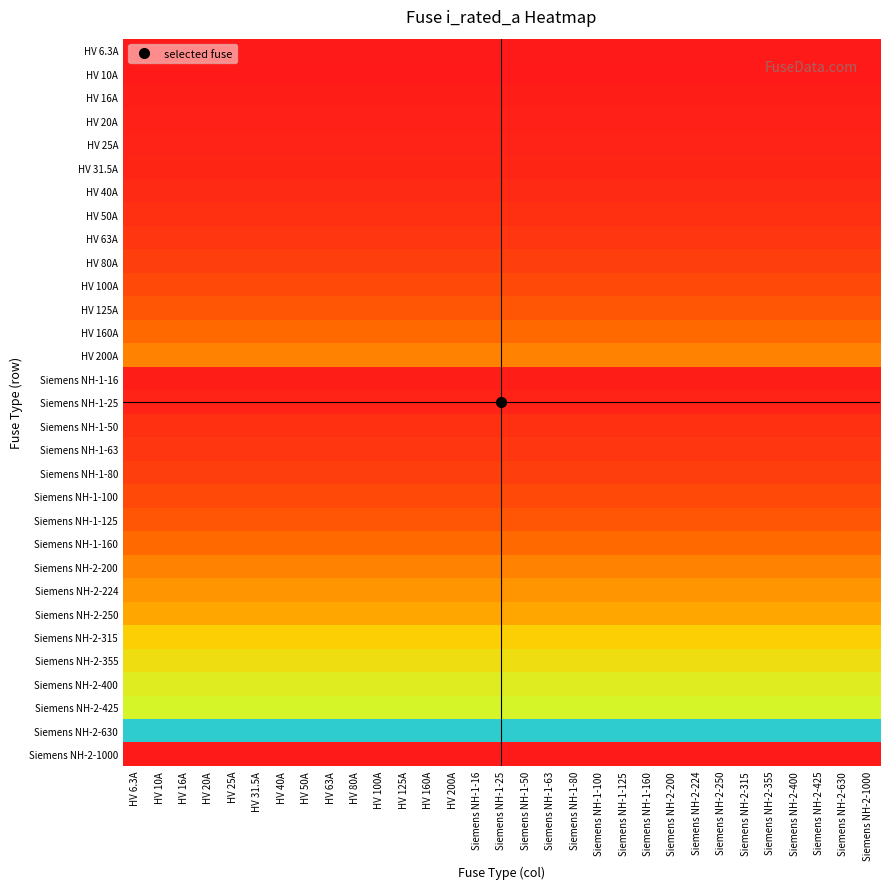

Reading left to right, transcribe all the data shown in this chart.

HV 6.3A: HV 6.3A=6.3	HV 10A=6.3	HV 16A=6.3	HV 20A=6.3	HV 25A=6.3	HV 31.5A=6.3	HV 40A=6.3	HV 50A=6.3	HV 63A=6.3	HV 80A=6.3	HV 100A=6.3	HV 125A=6.3	HV 160A=6.3	HV 200A=6.3	Siemens NH-1-16=6.3	Siemens NH-1-25=6.3	Siemens NH-1-50=6.3	Siemens NH-1-63=6.3	Siemens NH-1-80=6.3	Siemens NH-1-100=6.3	Siemens NH-1-125=6.3	Siemens NH-1-160=6.3	Siemens NH-2-200=6.3	Siemens NH-2-224=6.3	Siemens NH-2-250=6.3	Siemens NH-2-315=6.3	Siemens NH-2-355=6.3	Siemens NH-2-400=6.3	Siemens NH-2-425=6.3	Siemens NH-2-630=6.3	Siemens NH-2-1000=6.3
HV 10A: HV 6.3A=10.0	HV 10A=10.0	HV 16A=10.0	HV 20A=10.0	HV 25A=10.0	HV 31.5A=10.0	HV 40A=10.0	HV 50A=10.0	HV 63A=10.0	HV 80A=10.0	HV 100A=10.0	HV 125A=10.0	HV 160A=10.0	HV 200A=10.0	Siemens NH-1-16=10.0	Siemens NH-1-25=10.0	Siemens NH-1-50=10.0	Siemens NH-1-63=10.0	Siemens NH-1-80=10.0	Siemens NH-1-100=10.0	Siemens NH-1-125=10.0	Siemens NH-1-160=10.0	Siemens NH-2-200=10.0	Siemens NH-2-224=10.0	Siemens NH-2-250=10.0	Siemens NH-2-315=10.0	Siemens NH-2-355=10.0	Siemens NH-2-400=10.0	Siemens NH-2-425=10.0	Siemens NH-2-630=10.0	Siemens NH-2-1000=10.0
HV 16A: HV 6.3A=16.0	HV 10A=16.0	HV 16A=16.0	HV 20A=16.0	HV 25A=16.0	HV 31.5A=16.0	HV 40A=16.0	HV 50A=16.0	HV 63A=16.0	HV 80A=16.0	HV 100A=16.0	HV 125A=16.0	HV 160A=16.0	HV 200A=16.0	Siemens NH-1-16=16.0	Siemens NH-1-25=16.0	Siemens NH-1-50=16.0	Siemens NH-1-63=16.0	Siemens NH-1-80=16.0	Siemens NH-1-100=16.0	Siemens NH-1-125=16.0	Siemens NH-1-160=16.0	Siemens NH-2-200=16.0	Siemens NH-2-224=16.0	Siemens NH-2-250=16.0	Siemens NH-2-315=16.0	Siemens NH-2-355=16.0	Siemens NH-2-400=16.0	Siemens NH-2-425=16.0	Siemens NH-2-630=16.0	Siemens NH-2-1000=16.0
HV 20A: HV 6.3A=20.0	HV 10A=20.0	HV 16A=20.0	HV 20A=20.0	HV 25A=20.0	HV 31.5A=20.0	HV 40A=20.0	HV 50A=20.0	HV 63A=20.0	HV 80A=20.0	HV 100A=20.0	HV 125A=20.0	HV 160A=20.0	HV 200A=20.0	Siemens NH-1-16=20.0	Siemens NH-1-25=20.0	Siemens NH-1-50=20.0	Siemens NH-1-63=20.0	Siemens NH-1-80=20.0	Siemens NH-1-100=20.0	Siemens NH-1-125=20.0	Siemens NH-1-160=20.0	Siemens NH-2-200=20.0	Siemens NH-2-224=20.0	Siemens NH-2-250=20.0	Siemens NH-2-315=20.0	Siemens NH-2-355=20.0	Siemens NH-2-400=20.0	Siemens NH-2-425=20.0	Siemens NH-2-630=20.0	Siemens NH-2-1000=20.0
HV 25A: HV 6.3A=25.0	HV 10A=25.0	HV 16A=25.0	HV 20A=25.0	HV 25A=25.0	HV 31.5A=25.0	HV 40A=25.0	HV 50A=25.0	HV 63A=25.0	HV 80A=25.0	HV 100A=25.0	HV 125A=25.0	HV 160A=25.0	HV 200A=25.0	Siemens NH-1-16=25.0	Siemens NH-1-25=25.0	Siemens NH-1-50=25.0	Siemens NH-1-63=25.0	Siemens NH-1-80=25.0	Siemens NH-1-100=25.0	Siemens NH-1-125=25.0	Siemens NH-1-160=25.0	Siemens NH-2-200=25.0	Siemens NH-2-224=25.0	Siemens NH-2-250=25.0	Siemens NH-2-315=25.0	Siemens NH-2-355=25.0	Siemens NH-2-400=25.0	Siemens NH-2-425=25.0	Siemens NH-2-630=25.0	Siemens NH-2-1000=25.0
HV 31.5A: HV 6.3A=31.5	HV 10A=31.5	HV 16A=31.5	HV 20A=31.5	HV 25A=31.5	HV 31.5A=31.5	HV 40A=31.5	HV 50A=31.5	HV 63A=31.5	HV 80A=31.5	HV 100A=31.5	HV 125A=31.5	HV 160A=31.5	HV 200A=31.5	Siemens NH-1-16=31.5	Siemens NH-1-25=31.5	Siemens NH-1-50=31.5	Siemens NH-1-63=31.5	Siemens NH-1-80=31.5	Siemens NH-1-100=31.5	Siemens NH-1-125=31.5	Siemens NH-1-160=31.5	Siemens NH-2-200=31.5	Siemens NH-2-224=31.5	Siemens NH-2-250=31.5	Siemens NH-2-315=31.5	Siemens NH-2-355=31.5	Siemens NH-2-400=31.5	Siemens NH-2-425=31.5	Siemens NH-2-630=31.5	Siemens NH-2-1000=31.5
HV 40A: HV 6.3A=40.0	HV 10A=40.0	HV 16A=40.0	HV 20A=40.0	HV 25A=40.0	HV 31.5A=40.0	HV 40A=40.0	HV 50A=40.0	HV 63A=40.0	HV 80A=40.0	HV 100A=40.0	HV 125A=40.0	HV 160A=40.0	HV 200A=40.0	Siemens NH-1-16=40.0	Siemens NH-1-25=40.0	Siemens NH-1-50=40.0	Siemens NH-1-63=40.0	Siemens NH-1-80=40.0	Siemens NH-1-100=40.0	Siemens NH-1-125=40.0	Siemens NH-1-160=40.0	Siemens NH-2-200=40.0	Siemens NH-2-224=40.0	Siemens NH-2-250=40.0	Siemens NH-2-315=40.0	Siemens NH-2-355=40.0	Siemens NH-2-400=40.0	Siemens NH-2-425=40.0	Siemens NH-2-630=40.0	Siemens NH-2-1000=40.0
HV 50A: HV 6.3A=50.0	HV 10A=50.0	HV 16A=50.0	HV 20A=50.0	HV 25A=50.0	HV 31.5A=50.0	HV 40A=50.0	HV 50A=50.0	HV 63A=50.0	HV 80A=50.0	HV 100A=50.0	HV 125A=50.0	HV 160A=50.0	HV 200A=50.0	Siemens NH-1-16=50.0	Siemens NH-1-25=50.0	Siemens NH-1-50=50.0	Siemens NH-1-63=50.0	Siemens NH-1-80=50.0	Siemens NH-1-100=50.0	Siemens NH-1-125=50.0	Siemens NH-1-160=50.0	Siemens NH-2-200=50.0	Siemens NH-2-224=50.0	Siemens NH-2-250=50.0	Siemens NH-2-315=50.0	Siemens NH-2-355=50.0	Siemens NH-2-400=50.0	Siemens NH-2-425=50.0	Siemens NH-2-630=50.0	Siemens NH-2-1000=50.0
HV 63A: HV 6.3A=63.0	HV 10A=63.0	HV 16A=63.0	HV 20A=63.0	HV 25A=63.0	HV 31.5A=63.0	HV 40A=63.0	HV 50A=63.0	HV 63A=63.0	HV 80A=63.0	HV 100A=63.0	HV 125A=63.0	HV 160A=63.0	HV 200A=63.0	Siemens NH-1-16=63.0	Siemens NH-1-25=63.0	Siemens NH-1-50=63.0	Siemens NH-1-63=63.0	Siemens NH-1-80=63.0	Siemens NH-1-100=63.0	Siemens NH-1-125=63.0	Siemens NH-1-160=63.0	Siemens NH-2-200=63.0	Siemens NH-2-224=63.0	Siemens NH-2-250=63.0	Siemens NH-2-315=63.0	Siemens NH-2-355=63.0	Siemens NH-2-400=63.0	Siemens NH-2-425=63.0	Siemens NH-2-630=63.0	Siemens NH-2-1000=63.0
HV 80A: HV 6.3A=80.0	HV 10A=80.0	HV 16A=80.0	HV 20A=80.0	HV 25A=80.0	HV 31.5A=80.0	HV 40A=80.0	HV 50A=80.0	HV 63A=80.0	HV 80A=80.0	HV 100A=80.0	HV 125A=80.0	HV 160A=80.0	HV 200A=80.0	Siemens NH-1-16=80.0	Siemens NH-1-25=80.0	Siemens NH-1-50=80.0	Siemens NH-1-63=80.0	Siemens NH-1-80=80.0	Siemens NH-1-100=80.0	Siemens NH-1-125=80.0	Siemens NH-1-160=80.0	Siemens NH-2-200=80.0	Siemens NH-2-224=80.0	Siemens NH-2-250=80.0	Siemens NH-2-315=80.0	Siemens NH-2-355=80.0	Siemens NH-2-400=80.0	Siemens NH-2-425=80.0	Siemens NH-2-630=80.0	Siemens NH-2-1000=80.0
HV 100A: HV 6.3A=100.0	HV 10A=100.0	HV 16A=100.0	HV 20A=100.0	HV 25A=100.0	HV 31.5A=100.0	HV 40A=100.0	HV 50A=100.0	HV 63A=100.0	HV 80A=100.0	HV 100A=100.0	HV 125A=100.0	HV 160A=100.0	HV 200A=100.0	Siemens NH-1-16=100.0	Siemens NH-1-25=100.0	Siemens NH-1-50=100.0	Siemens NH-1-63=100.0	Siemens NH-1-80=100.0	Siemens NH-1-100=100.0	Siemens NH-1-125=100.0	Siemens NH-1-160=100.0	Siemens NH-2-200=100.0	Siemens NH-2-224=100.0	Siemens NH-2-250=100.0	Siemens NH-2-315=100.0	Siemens NH-2-355=100.0	Siemens NH-2-400=100.0	Siemens NH-2-425=100.0	Siemens NH-2-630=100.0	Siemens NH-2-1000=100.0
HV 125A: HV 6.3A=125.0	HV 10A=125.0	HV 16A=125.0	HV 20A=125.0	HV 25A=125.0	HV 31.5A=125.0	HV 40A=125.0	HV 50A=125.0	HV 63A=125.0	HV 80A=125.0	HV 100A=125.0	HV 125A=125.0	HV 160A=125.0	HV 200A=125.0	Siemens NH-1-16=125.0	Siemens NH-1-25=125.0	Siemens NH-1-50=125.0	Siemens NH-1-63=125.0	Siemens NH-1-80=125.0	Siemens NH-1-100=125.0	Siemens NH-1-125=125.0	Siemens NH-1-160=125.0	Siemens NH-2-200=125.0	Siemens NH-2-224=125.0	Siemens NH-2-250=125.0	Siemens NH-2-315=125.0	Siemens NH-2-355=125.0	Siemens NH-2-400=125.0	Siemens NH-2-425=125.0	Siemens NH-2-630=125.0	Siemens NH-2-1000=125.0
HV 160A: HV 6.3A=160.0	HV 10A=160.0	HV 16A=160.0	HV 20A=160.0	HV 25A=160.0	HV 31.5A=160.0	HV 40A=160.0	HV 50A=160.0	HV 63A=160.0	HV 80A=160.0	HV 100A=160.0	HV 125A=160.0	HV 160A=160.0	HV 200A=160.0	Siemens NH-1-16=160.0	Siemens NH-1-25=160.0	Siemens NH-1-50=160.0	Siemens NH-1-63=160.0	Siemens NH-1-80=160.0	Siemens NH-1-100=160.0	Siemens NH-1-125=160.0	Siemens NH-1-160=160.0	Siemens NH-2-200=160.0	Siemens NH-2-224=160.0	Siemens NH-2-250=160.0	Siemens NH-2-315=160.0	Siemens NH-2-355=160.0	Siemens NH-2-400=160.0	Siemens NH-2-425=160.0	Siemens NH-2-630=160.0	Siemens NH-2-1000=160.0
HV 200A: HV 6.3A=200.0	HV 10A=200.0	HV 16A=200.0	HV 20A=200.0	HV 25A=200.0	HV 31.5A=200.0	HV 40A=200.0	HV 50A=200.0	HV 63A=200.0	HV 80A=200.0	HV 100A=200.0	HV 125A=200.0	HV 160A=200.0	HV 200A=200.0	Siemens NH-1-16=200.0	Siemens NH-1-25=200.0	Siemens NH-1-50=200.0	Siemens NH-1-63=200.0	Siemens NH-1-80=200.0	Siemens NH-1-100=200.0	Siemens NH-1-125=200.0	Siemens NH-1-160=200.0	Siemens NH-2-200=200.0	Siemens NH-2-224=200.0	Siemens NH-2-250=200.0	Siemens NH-2-315=200.0	Siemens NH-2-355=200.0	Siemens NH-2-400=200.0	Siemens NH-2-425=200.0	Siemens NH-2-630=200.0	Siemens NH-2-1000=200.0
Siemens NH-1-16: HV 6.3A=16.0	HV 10A=16.0	HV 16A=16.0	HV 20A=16.0	HV 25A=16.0	HV 31.5A=16.0	HV 40A=16.0	HV 50A=16.0	HV 63A=16.0	HV 80A=16.0	HV 100A=16.0	HV 125A=16.0	HV 160A=16.0	HV 200A=16.0	Siemens NH-1-16=16.0	Siemens NH-1-25=16.0	Siemens NH-1-50=16.0	Siemens NH-1-63=16.0	Siemens NH-1-80=16.0	Siemens NH-1-100=16.0	Siemens NH-1-125=16.0	Siemens NH-1-160=16.0	Siemens NH-2-200=16.0	Siemens NH-2-224=16.0	Siemens NH-2-250=16.0	Siemens NH-2-315=16.0	Siemens NH-2-355=16.0	Siemens NH-2-400=16.0	Siemens NH-2-425=16.0	Siemens NH-2-630=16.0	Siemens NH-2-1000=16.0
Siemens NH-1-25: HV 6.3A=25.0	HV 10A=25.0	HV 16A=25.0	HV 20A=25.0	HV 25A=25.0	HV 31.5A=25.0	HV 40A=25.0	HV 50A=25.0	HV 63A=25.0	HV 80A=25.0	HV 100A=25.0	HV 125A=25.0	HV 160A=25.0	HV 200A=25.0	Siemens NH-1-16=25.0	Siemens NH-1-25=25.0	Siemens NH-1-50=25.0	Siemens NH-1-63=25.0	Siemens NH-1-80=25.0	Siemens NH-1-100=25.0	Siemens NH-1-125=25.0	Siemens NH-1-160=25.0	Siemens NH-2-200=25.0	Siemens NH-2-224=25.0	Siemens NH-2-250=25.0	Siemens NH-2-315=25.0	Siemens NH-2-355=25.0	Siemens NH-2-400=25.0	Siemens NH-2-425=25.0	Siemens NH-2-630=25.0	Siemens NH-2-1000=25.0
Siemens NH-1-50: HV 6.3A=50.0	HV 10A=50.0	HV 16A=50.0	HV 20A=50.0	HV 25A=50.0	HV 31.5A=50.0	HV 40A=50.0	HV 50A=50.0	HV 63A=50.0	HV 80A=50.0	HV 100A=50.0	HV 125A=50.0	HV 160A=50.0	HV 200A=50.0	Siemens NH-1-16=50.0	Siemens NH-1-25=50.0	Siemens NH-1-50=50.0	Siemens NH-1-63=50.0	Siemens NH-1-80=50.0	Siemens NH-1-100=50.0	Siemens NH-1-125=50.0	Siemens NH-1-160=50.0	Siemens NH-2-200=50.0	Siemens NH-2-224=50.0	Siemens NH-2-250=50.0	Siemens NH-2-315=50.0	Siemens NH-2-355=50.0	Siemens NH-2-400=50.0	Siemens NH-2-425=50.0	Siemens NH-2-630=50.0	Siemens NH-2-1000=50.0
Siemens NH-1-63: HV 6.3A=63.0	HV 10A=63.0	HV 16A=63.0	HV 20A=63.0	HV 25A=63.0	HV 31.5A=63.0	HV 40A=63.0	HV 50A=63.0	HV 63A=63.0	HV 80A=63.0	HV 100A=63.0	HV 125A=63.0	HV 160A=63.0	HV 200A=63.0	Siemens NH-1-16=63.0	Siemens NH-1-25=63.0	Siemens NH-1-50=63.0	Siemens NH-1-63=63.0	Siemens NH-1-80=63.0	Siemens NH-1-100=63.0	Siemens NH-1-125=63.0	Siemens NH-1-160=63.0	Siemens NH-2-200=63.0	Siemens NH-2-224=63.0	Siemens NH-2-250=63.0	Siemens NH-2-315=63.0	Siemens NH-2-355=63.0	Siemens NH-2-400=63.0	Siemens NH-2-425=63.0	Siemens NH-2-630=63.0	Siemens NH-2-1000=63.0
Siemens NH-1-80: HV 6.3A=80.0	HV 10A=80.0	HV 16A=80.0	HV 20A=80.0	HV 25A=80.0	HV 31.5A=80.0	HV 40A=80.0	HV 50A=80.0	HV 63A=80.0	HV 80A=80.0	HV 100A=80.0	HV 125A=80.0	HV 160A=80.0	HV 200A=80.0	Siemens NH-1-16=80.0	Siemens NH-1-25=80.0	Siemens NH-1-50=80.0	Siemens NH-1-63=80.0	Siemens NH-1-80=80.0	Siemens NH-1-100=80.0	Siemens NH-1-125=80.0	Siemens NH-1-160=80.0	Siemens NH-2-200=80.0	Siemens NH-2-224=80.0	Siemens NH-2-250=80.0	Siemens NH-2-315=80.0	Siemens NH-2-355=80.0	Siemens NH-2-400=80.0	Siemens NH-2-425=80.0	Siemens NH-2-630=80.0	Siemens NH-2-1000=80.0
Siemens NH-1-100: HV 6.3A=100.0	HV 10A=100.0	HV 16A=100.0	HV 20A=100.0	HV 25A=100.0	HV 31.5A=100.0	HV 40A=100.0	HV 50A=100.0	HV 63A=100.0	HV 80A=100.0	HV 100A=100.0	HV 125A=100.0	HV 160A=100.0	HV 200A=100.0	Siemens NH-1-16=100.0	Siemens NH-1-25=100.0	Siemens NH-1-50=100.0	Siemens NH-1-63=100.0	Siemens NH-1-80=100.0	Siemens NH-1-100=100.0	Siemens NH-1-125=100.0	Siemens NH-1-160=100.0	Siemens NH-2-200=100.0	Siemens NH-2-224=100.0	Siemens NH-2-250=100.0	Siemens NH-2-315=100.0	Siemens NH-2-355=100.0	Siemens NH-2-400=100.0	Siemens NH-2-425=100.0	Siemens NH-2-630=100.0	Siemens NH-2-1000=100.0
Siemens NH-1-125: HV 6.3A=125.0	HV 10A=125.0	HV 16A=125.0	HV 20A=125.0	HV 25A=125.0	HV 31.5A=125.0	HV 40A=125.0	HV 50A=125.0	HV 63A=125.0	HV 80A=125.0	HV 100A=125.0	HV 125A=125.0	HV 160A=125.0	HV 200A=125.0	Siemens NH-1-16=125.0	Siemens NH-1-25=125.0	Siemens NH-1-50=125.0	Siemens NH-1-63=125.0	Siemens NH-1-80=125.0	Siemens NH-1-100=125.0	Siemens NH-1-125=125.0	Siemens NH-1-160=125.0	Siemens NH-2-200=125.0	Siemens NH-2-224=125.0	Siemens NH-2-250=125.0	Siemens NH-2-315=125.0	Siemens NH-2-355=125.0	Siemens NH-2-400=125.0	Siemens NH-2-425=125.0	Siemens NH-2-630=125.0	Siemens NH-2-1000=125.0
Siemens NH-1-160: HV 6.3A=160.0	HV 10A=160.0	HV 16A=160.0	HV 20A=160.0	HV 25A=160.0	HV 31.5A=160.0	HV 40A=160.0	HV 50A=160.0	HV 63A=160.0	HV 80A=160.0	HV 100A=160.0	HV 125A=160.0	HV 160A=160.0	HV 200A=160.0	Siemens NH-1-16=160.0	Siemens NH-1-25=160.0	Siemens NH-1-50=160.0	Siemens NH-1-63=160.0	Siemens NH-1-80=160.0	Siemens NH-1-100=160.0	Siemens NH-1-125=160.0	Siemens NH-1-160=160.0	Siemens NH-2-200=160.0	Siemens NH-2-224=160.0	Siemens NH-2-250=160.0	Siemens NH-2-315=160.0	Siemens NH-2-355=160.0	Siemens NH-2-400=160.0	Siemens NH-2-425=160.0	Siemens NH-2-630=160.0	Siemens NH-2-1000=160.0
Siemens NH-2-200: HV 6.3A=200.0	HV 10A=200.0	HV 16A=200.0	HV 20A=200.0	HV 25A=200.0	HV 31.5A=200.0	HV 40A=200.0	HV 50A=200.0	HV 63A=200.0	HV 80A=200.0	HV 100A=200.0	HV 125A=200.0	HV 160A=200.0	HV 200A=200.0	Siemens NH-1-16=200.0	Siemens NH-1-25=200.0	Siemens NH-1-50=200.0	Siemens NH-1-63=200.0	Siemens NH-1-80=200.0	Siemens NH-1-100=200.0	Siemens NH-1-125=200.0	Siemens NH-1-160=200.0	Siemens NH-2-200=200.0	Siemens NH-2-224=200.0	Siemens NH-2-250=200.0	Siemens NH-2-315=200.0	Siemens NH-2-355=200.0	Siemens NH-2-400=200.0	Siemens NH-2-425=200.0	Siemens NH-2-630=200.0	Siemens NH-2-1000=200.0
Siemens NH-2-224: HV 6.3A=224.0	HV 10A=224.0	HV 16A=224.0	HV 20A=224.0	HV 25A=224.0	HV 31.5A=224.0	HV 40A=224.0	HV 50A=224.0	HV 63A=224.0	HV 80A=224.0	HV 100A=224.0	HV 125A=224.0	HV 160A=224.0	HV 200A=224.0	Siemens NH-1-16=224.0	Siemens NH-1-25=224.0	Siemens NH-1-50=224.0	Siemens NH-1-63=224.0	Siemens NH-1-80=224.0	Siemens NH-1-100=224.0	Siemens NH-1-125=224.0	Siemens NH-1-160=224.0	Siemens NH-2-200=224.0	Siemens NH-2-224=224.0	Siemens NH-2-250=224.0	Siemens NH-2-315=224.0	Siemens NH-2-355=224.0	Siemens NH-2-400=224.0	Siemens NH-2-425=224.0	Siemens NH-2-630=224.0	Siemens NH-2-1000=224.0
Siemens NH-2-250: HV 6.3A=250.0	HV 10A=250.0	HV 16A=250.0	HV 20A=250.0	HV 25A=250.0	HV 31.5A=250.0	HV 40A=250.0	HV 50A=250.0	HV 63A=250.0	HV 80A=250.0	HV 100A=250.0	HV 125A=250.0	HV 160A=250.0	HV 200A=250.0	Siemens NH-1-16=250.0	Siemens NH-1-25=250.0	Siemens NH-1-50=250.0	Siemens NH-1-63=250.0	Siemens NH-1-80=250.0	Siemens NH-1-100=250.0	Siemens NH-1-125=250.0	Siemens NH-1-160=250.0	Siemens NH-2-200=250.0	Siemens NH-2-224=250.0	Siemens NH-2-250=250.0	Siemens NH-2-315=250.0	Siemens NH-2-355=250.0	Siemens NH-2-400=250.0	Siemens NH-2-425=250.0	Siemens NH-2-630=250.0	Siemens NH-2-1000=250.0
Siemens NH-2-315: HV 6.3A=315.0	HV 10A=315.0	HV 16A=315.0	HV 20A=315.0	HV 25A=315.0	HV 31.5A=315.0	HV 40A=315.0	HV 50A=315.0	HV 63A=315.0	HV 80A=315.0	HV 100A=315.0	HV 125A=315.0	HV 160A=315.0	HV 200A=315.0	Siemens NH-1-16=315.0	Siemens NH-1-25=315.0	Siemens NH-1-50=315.0	Siemens NH-1-63=315.0	Siemens NH-1-80=315.0	Siemens NH-1-100=315.0	Siemens NH-1-125=315.0	Siemens NH-1-160=315.0	Siemens NH-2-200=315.0	Siemens NH-2-224=315.0	Siemens NH-2-250=315.0	Siemens NH-2-315=315.0	Siemens NH-2-355=315.0	Siemens NH-2-400=315.0	Siemens NH-2-425=315.0	Siemens NH-2-630=315.0	Siemens NH-2-1000=315.0
Siemens NH-2-355: HV 6.3A=355.0	HV 10A=355.0	HV 16A=355.0	HV 20A=355.0	HV 25A=355.0	HV 31.5A=355.0	HV 40A=355.0	HV 50A=355.0	HV 63A=355.0	HV 80A=355.0	HV 100A=355.0	HV 125A=355.0	HV 160A=355.0	HV 200A=355.0	Siemens NH-1-16=355.0	Siemens NH-1-25=355.0	Siemens NH-1-50=355.0	Siemens NH-1-63=355.0	Siemens NH-1-80=355.0	Siemens NH-1-100=355.0	Siemens NH-1-125=355.0	Siemens NH-1-160=355.0	Siemens NH-2-200=355.0	Siemens NH-2-224=355.0	Siemens NH-2-250=355.0	Siemens NH-2-315=355.0	Siemens NH-2-355=355.0	Siemens NH-2-400=355.0	Siemens NH-2-425=355.0	Siemens NH-2-630=355.0	Siemens NH-2-1000=355.0
Siemens NH-2-400: HV 6.3A=400.0	HV 10A=400.0	HV 16A=400.0	HV 20A=400.0	HV 25A=400.0	HV 31.5A=400.0	HV 40A=400.0	HV 50A=400.0	HV 63A=400.0	HV 80A=400.0	HV 100A=400.0	HV 125A=400.0	HV 160A=400.0	HV 200A=400.0	Siemens NH-1-16=400.0	Siemens NH-1-25=400.0	Siemens NH-1-50=400.0	Siemens NH-1-63=400.0	Siemens NH-1-80=400.0	Siemens NH-1-100=400.0	Siemens NH-1-125=400.0	Siemens NH-1-160=400.0	Siemens NH-2-200=400.0	Siemens NH-2-224=400.0	Siemens NH-2-250=400.0	Siemens NH-2-315=400.0	Siemens NH-2-355=400.0	Siemens NH-2-400=400.0	Siemens NH-2-425=400.0	Siemens NH-2-630=400.0	Siemens NH-2-1000=400.0
Siemens NH-2-425: HV 6.3A=425.0	HV 10A=425.0	HV 16A=425.0	HV 20A=425.0	HV 25A=425.0	HV 31.5A=425.0	HV 40A=425.0	HV 50A=425.0	HV 63A=425.0	HV 80A=425.0	HV 100A=425.0	HV 125A=425.0	HV 160A=425.0	HV 200A=425.0	Siemens NH-1-16=425.0	Siemens NH-1-25=425.0	Siemens NH-1-50=425.0	Siemens NH-1-63=425.0	Siemens NH-1-80=425.0	Siemens NH-1-100=425.0	Siemens NH-1-125=425.0	Siemens NH-1-160=425.0	Siemens NH-2-200=425.0	Siemens NH-2-224=425.0	Siemens NH-2-250=425.0	Siemens NH-2-315=425.0	Siemens NH-2-355=425.0	Siemens NH-2-400=425.0	Siemens NH-2-425=425.0	Siemens NH-2-630=425.0	Siemens NH-2-1000=425.0
Siemens NH-2-630: HV 6.3A=630.0	HV 10A=630.0	HV 16A=630.0	HV 20A=630.0	HV 25A=630.0	HV 31.5A=630.0	HV 40A=630.0	HV 50A=630.0	HV 63A=630.0	HV 80A=630.0	HV 100A=630.0	HV 125A=630.0	HV 160A=630.0	HV 200A=630.0	Siemens NH-1-16=630.0	Siemens NH-1-25=630.0	Siemens NH-1-50=630.0	Siemens NH-1-63=630.0	Siemens NH-1-80=630.0	Siemens NH-1-100=630.0	Siemens NH-1-125=630.0	Siemens NH-1-160=630.0	Siemens NH-2-200=630.0	Siemens NH-2-224=630.0	Siemens NH-2-250=630.0	Siemens NH-2-315=630.0	Siemens NH-2-355=630.0	Siemens NH-2-400=630.0	Siemens NH-2-425=630.0	Siemens NH-2-630=630.0	Siemens NH-2-1000=630.0
Siemens NH-2-1000: HV 6.3A=1000.0	HV 10A=1000.0	HV 16A=1000.0	HV 20A=1000.0	HV 25A=1000.0	HV 31.5A=1000.0	HV 40A=1000.0	HV 50A=1000.0	HV 63A=1000.0	HV 80A=1000.0	HV 100A=1000.0	HV 125A=1000.0	HV 160A=1000.0	HV 200A=1000.0	Siemens NH-1-16=1000.0	Siemens NH-1-25=1000.0	Siemens NH-1-50=1000.0	Siemens NH-1-63=1000.0	Siemens NH-1-80=1000.0	Siemens NH-1-100=1000.0	Siemens NH-1-125=1000.0	Siemens NH-1-160=1000.0	Siemens NH-2-200=1000.0	Siemens NH-2-224=1000.0	Siemens NH-2-250=1000.0	Siemens NH-2-315=1000.0	Siemens NH-2-355=1000.0	Siemens NH-2-400=1000.0	Siemens NH-2-425=1000.0	Siemens NH-2-630=1000.0	Siemens NH-2-1000=1000.0